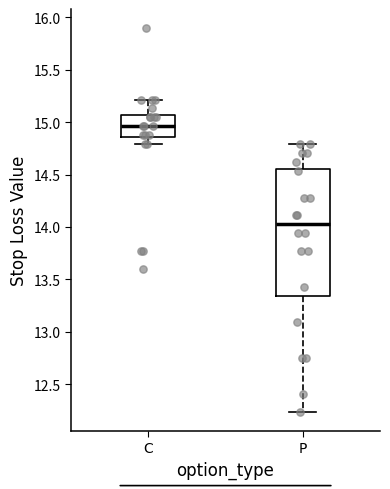

Where is the lower edge of the box for C on the y-axis? The values are not printed on the chart, so give them approximately, as read against the axis.

14.85